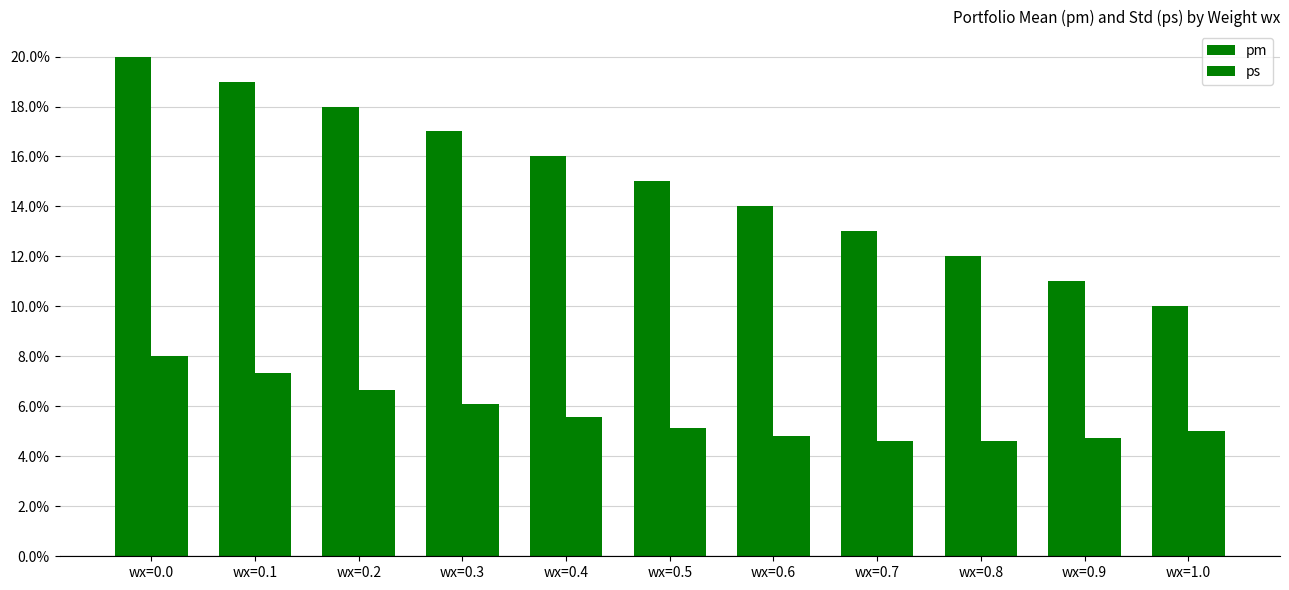

Are the bars horizontal?

No